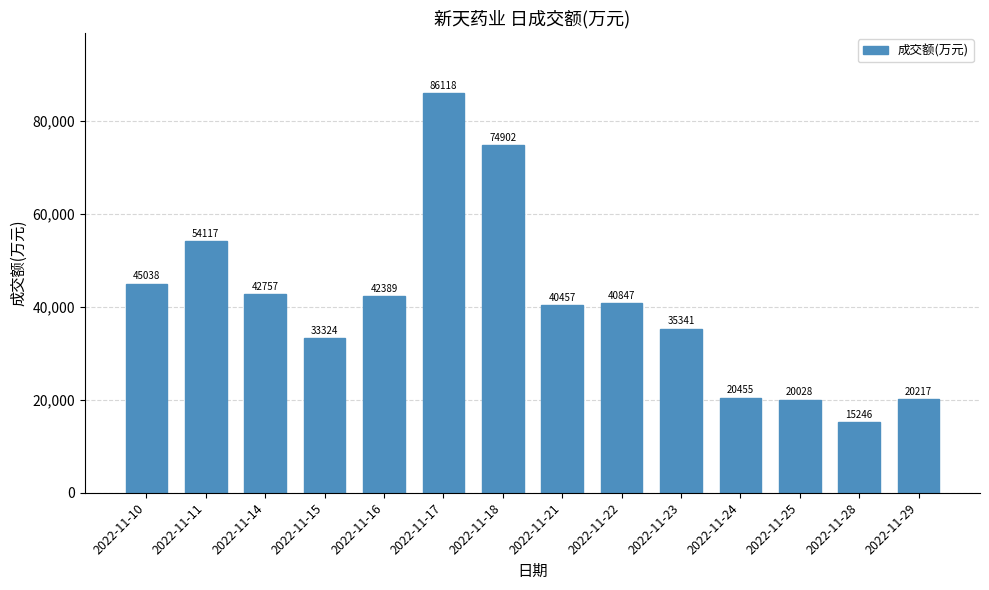

What is the sum of all values?

571236